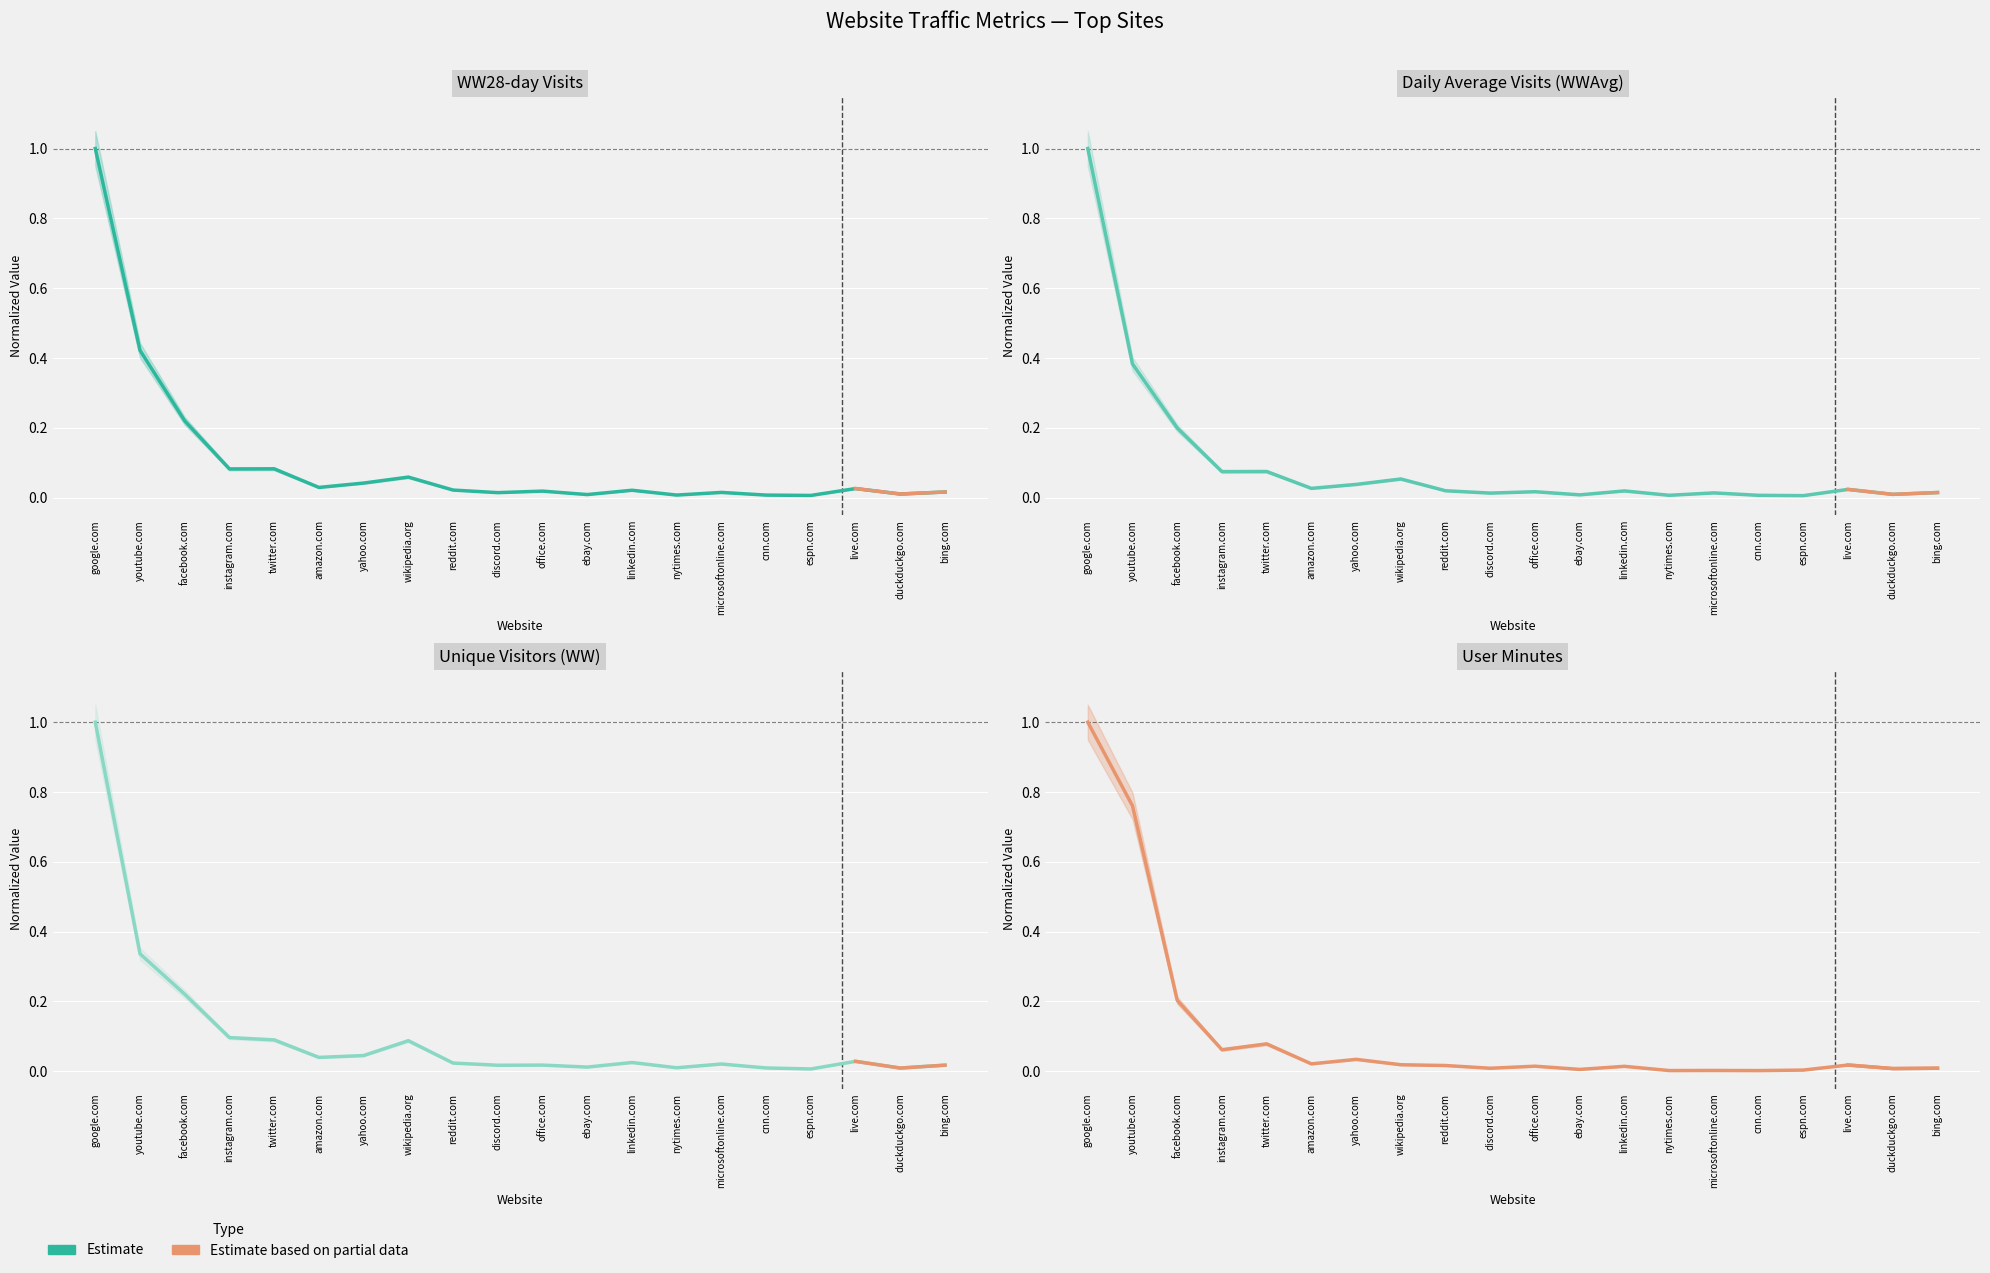

Is it true that User Minutes equals 0.0 at yahoo.com?

True